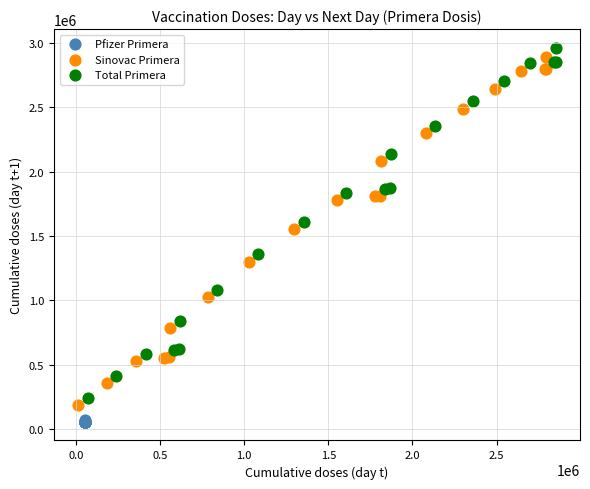

Which series has the largest Y range (max minus min)?

Total Primera